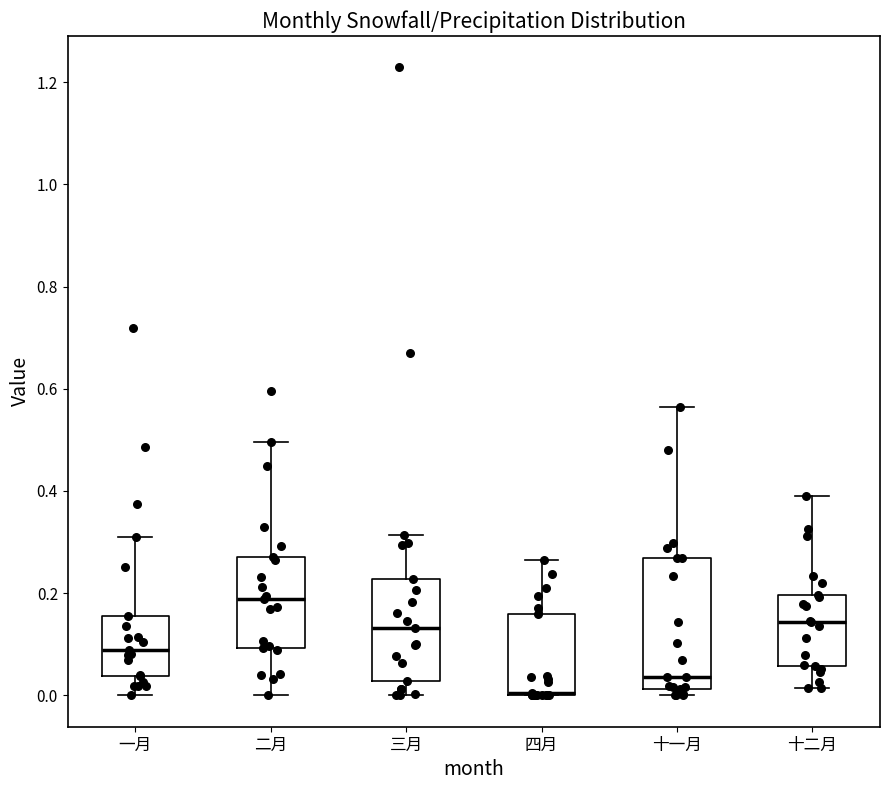

Where is the lower edge of the box for 十二月 on the y-axis? The values are not printed on the chart, so give them approximately, as read against the axis.

0.06